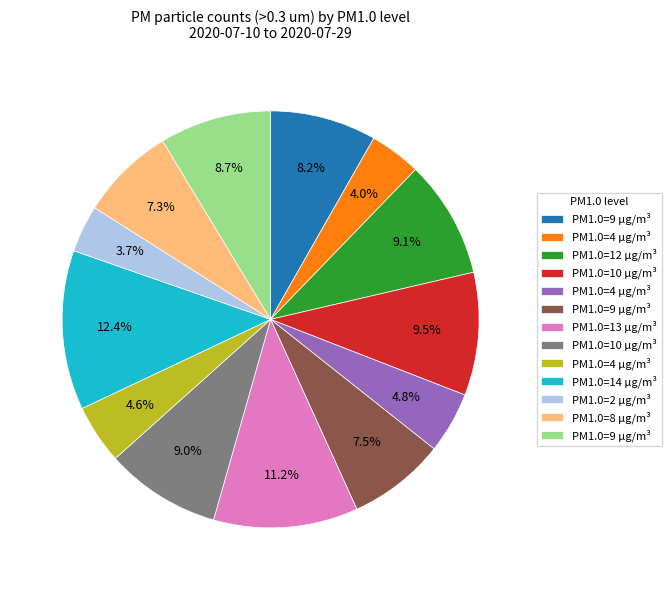

Is there a majority slice in this chart?

No